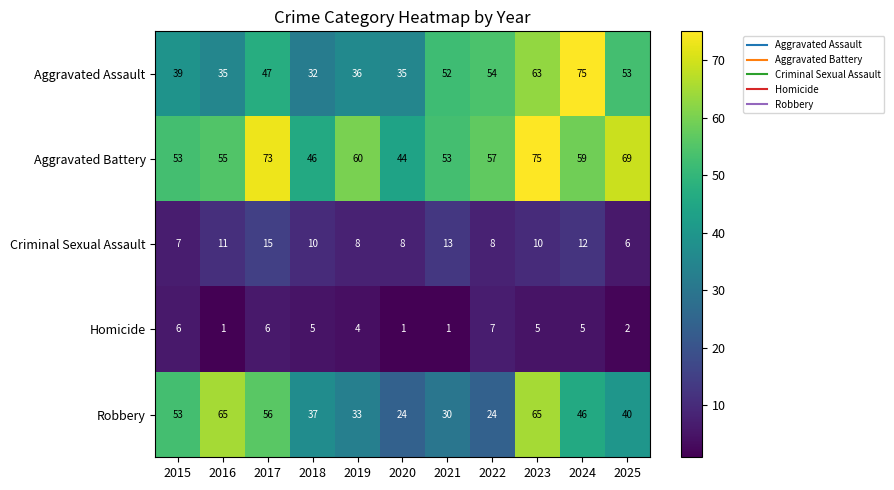

What is the spread (max minus min) of values at 2016?

64